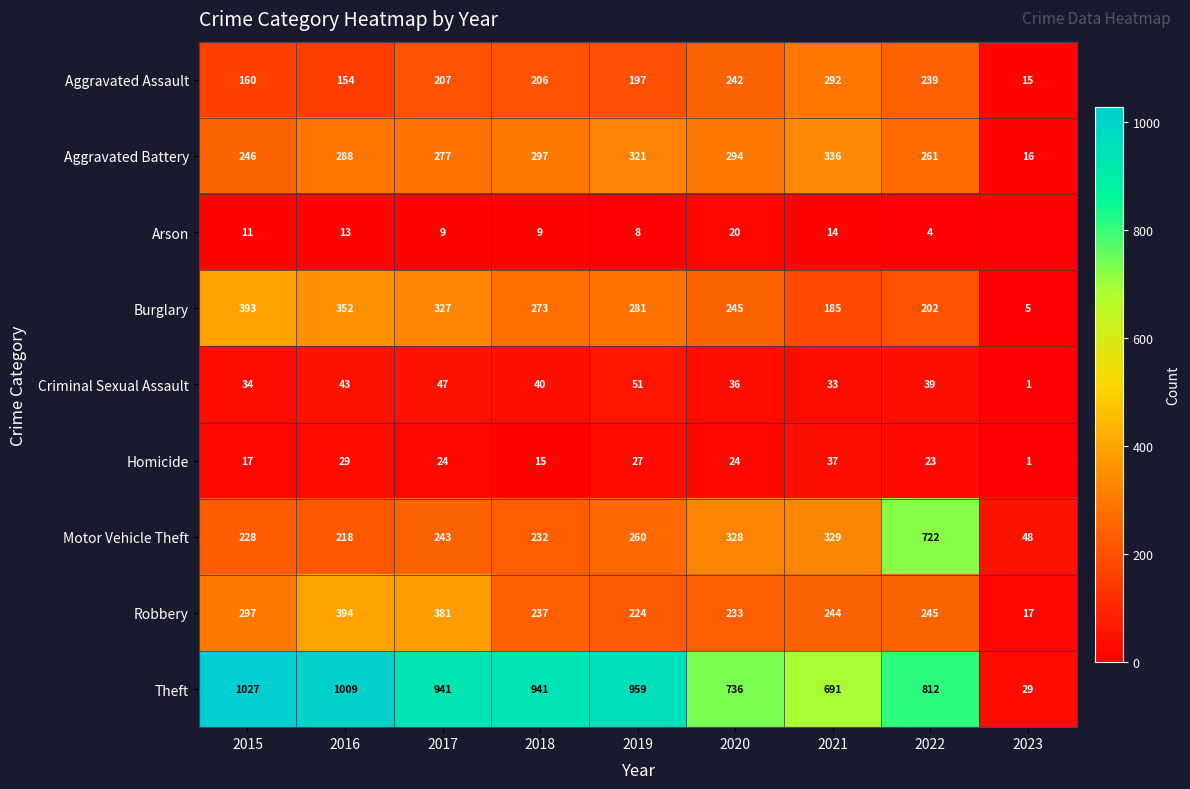

At 2018, list the series in order from largest to smallest.

Theft, Aggravated Battery, Burglary, Robbery, Motor Vehicle Theft, Aggravated Assault, Criminal Sexual Assault, Homicide, Arson